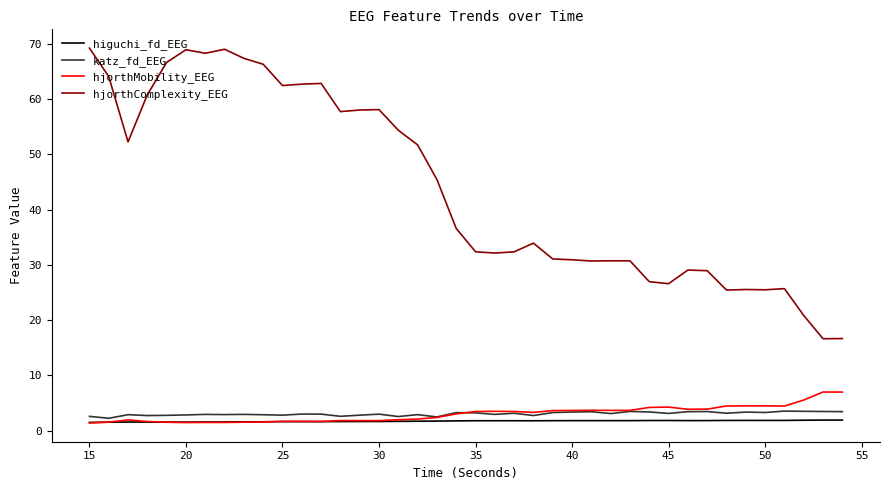

Which series has the largest total across all categories?

hjorthComplexity_EEG